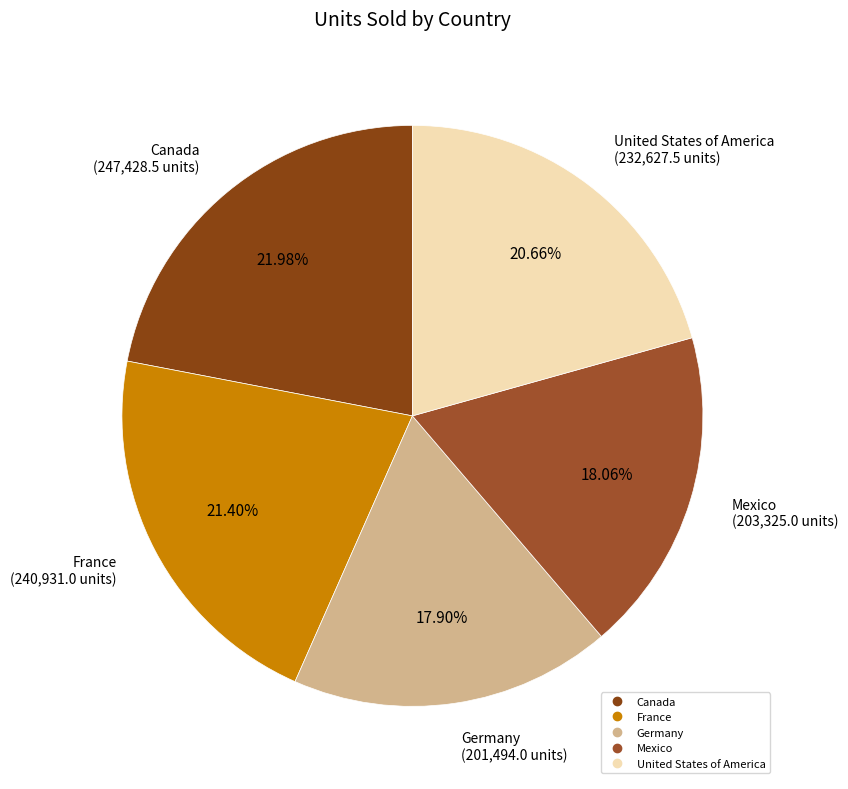

To the nearest percent, what is the difference between the Germany and United States of America slice percentages?

3%